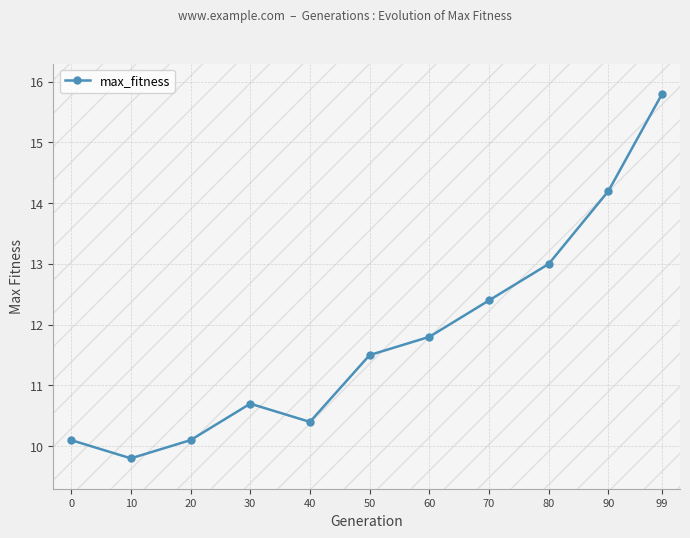

How many points are lower than both their immediate neighbors (excluding endpoints)?

2